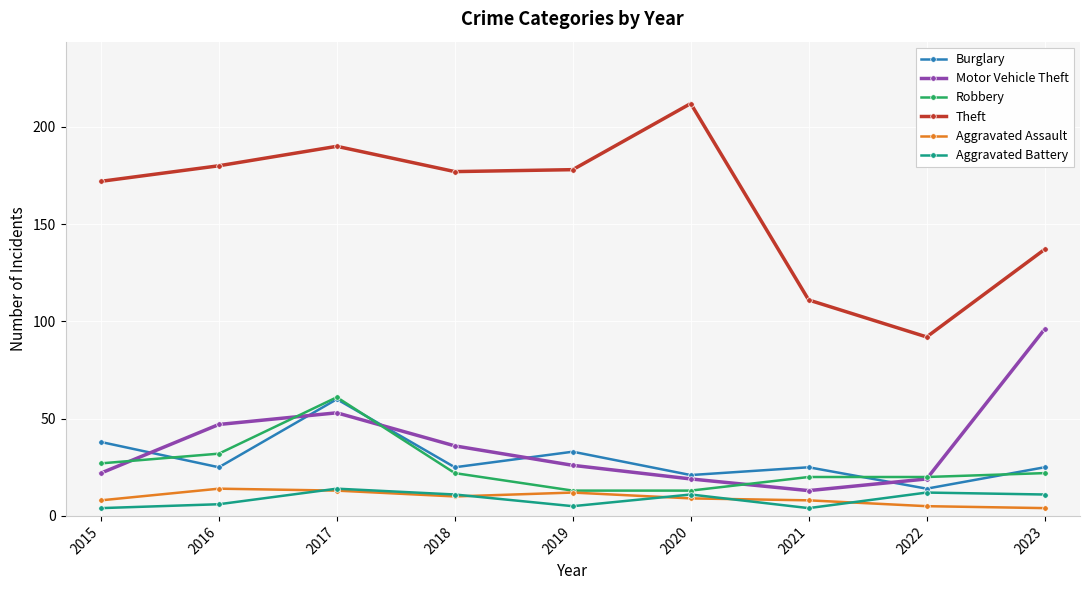

How many lines are shown in the chart?

6